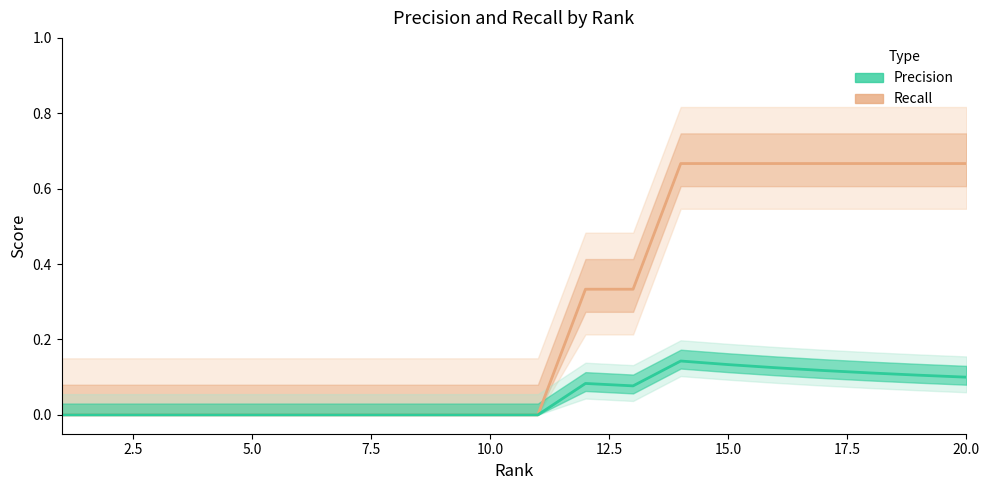

What is the difference between the maximum and minimum values in the Recall series?

0.7